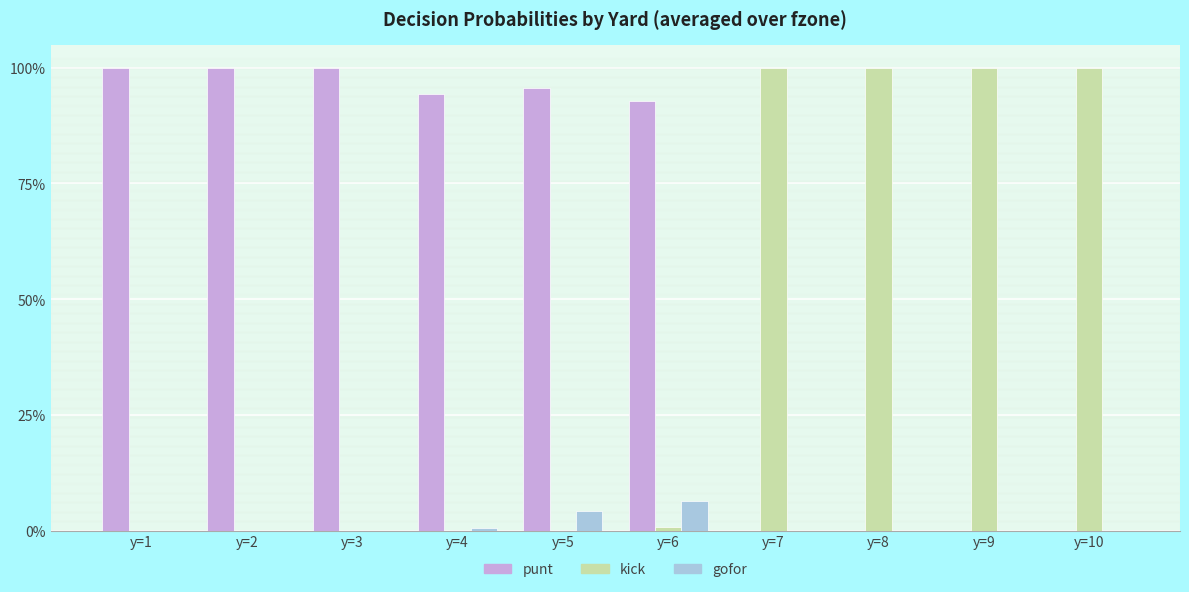

Which has a higher value, y=6 or y=2?

y=2